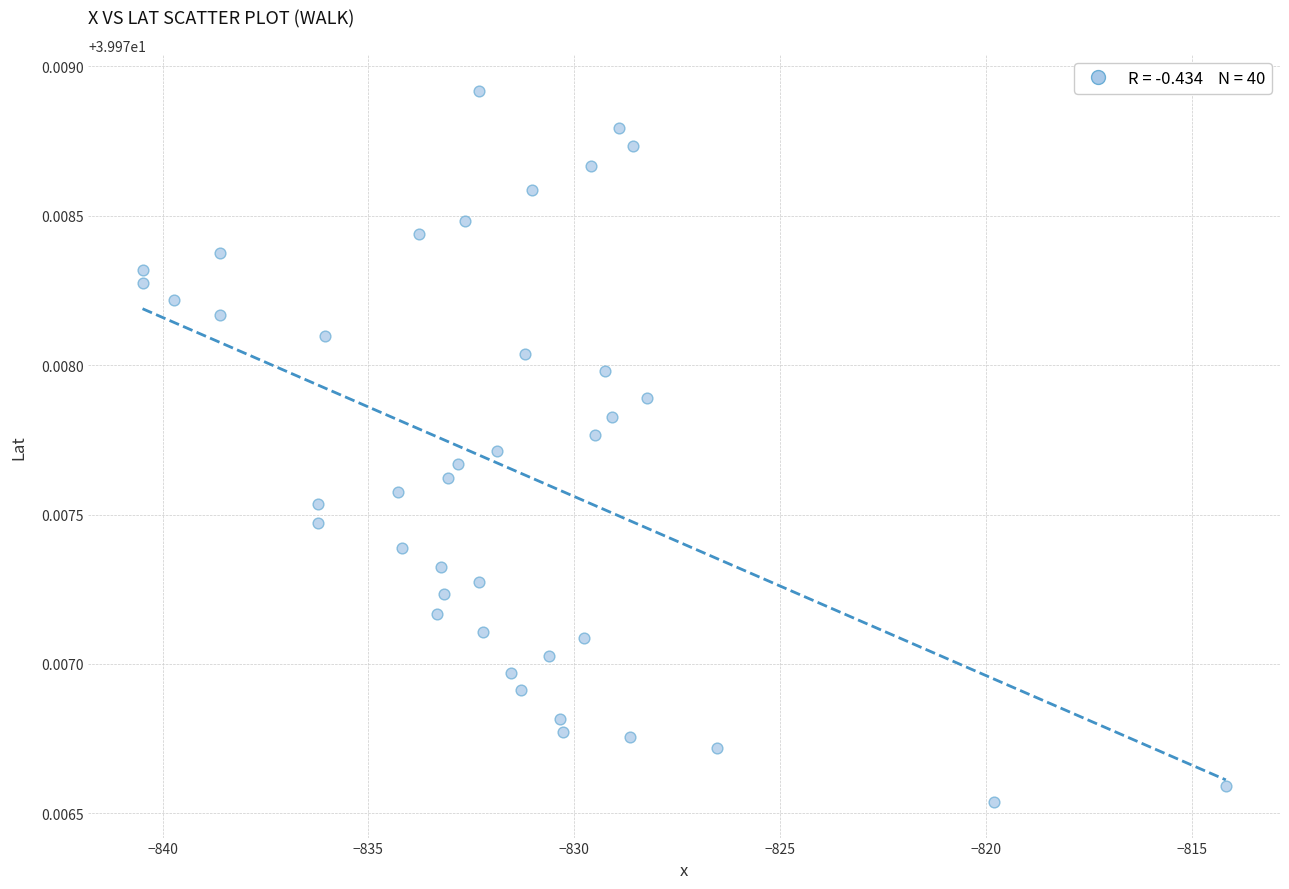

What is the range of X values (max minus min)?

26.3